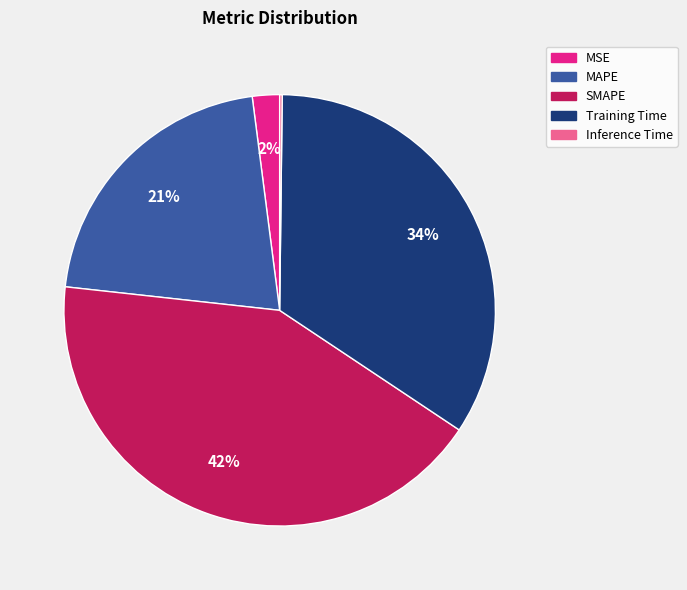

Is it true that SMAPE is 33% of the pie?

False